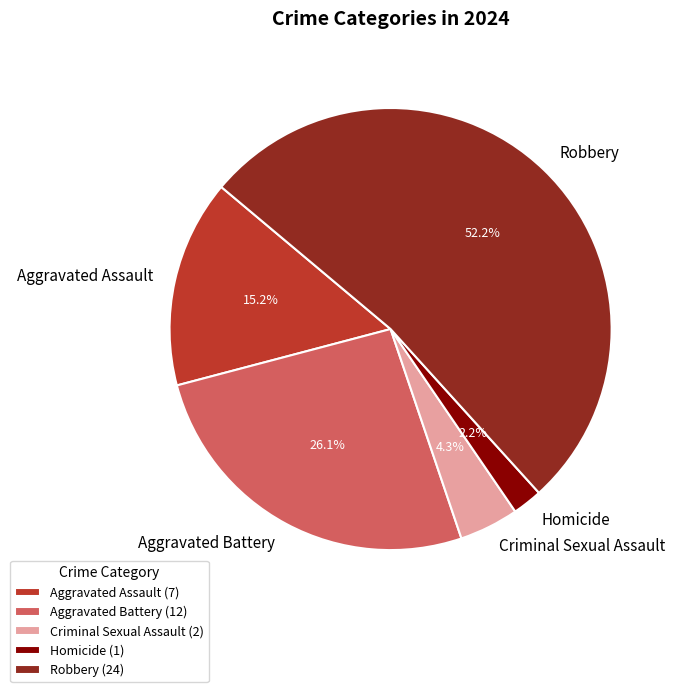

What is the largest slice in the pie chart?

Robbery